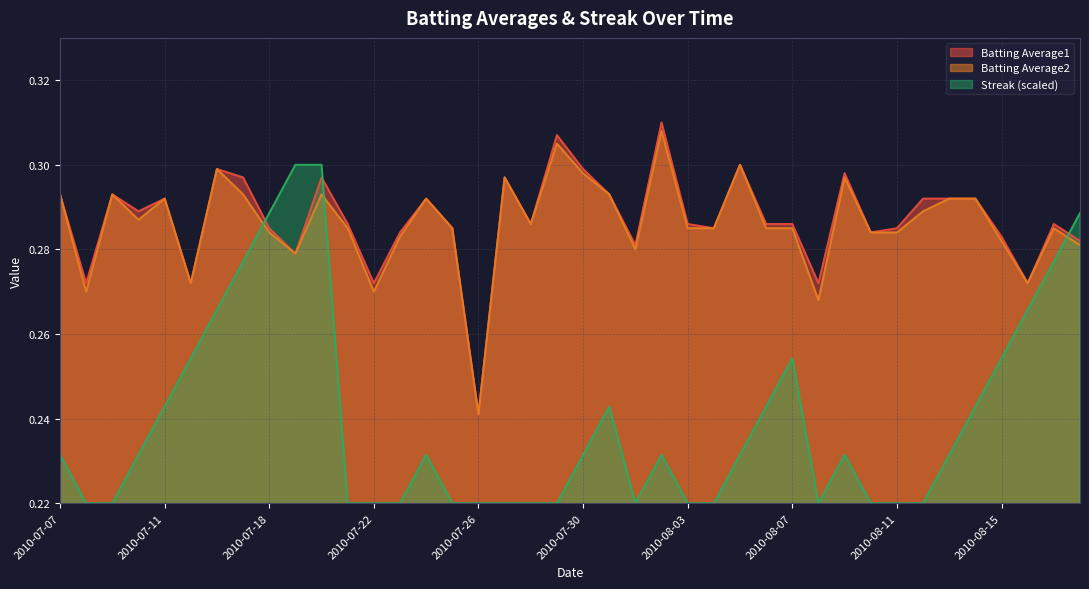

The value of Streak at 2010-08-17 is 0.3. True or false?

True